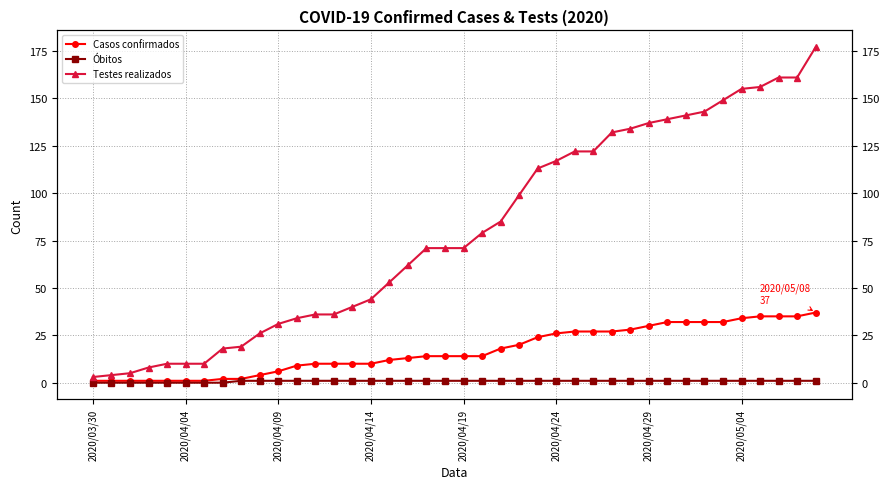

Which has a higher value, 14 or 32?

32